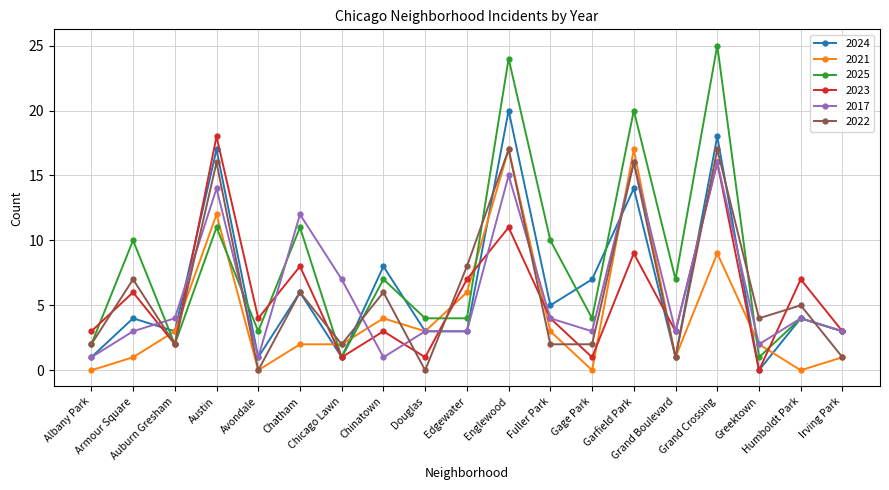

Read the 2023 value at Irving Park.

3